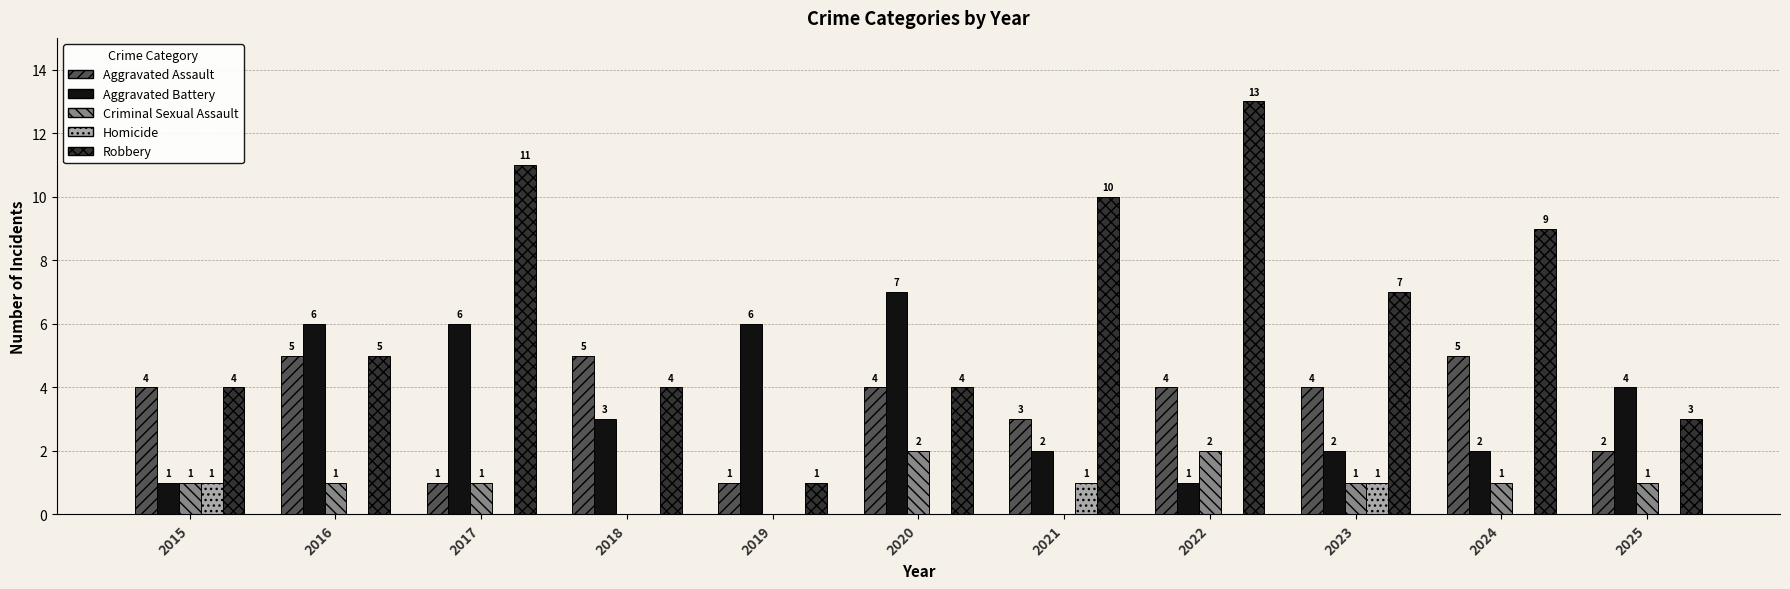

At which category is the sum across all series the highest?

2022